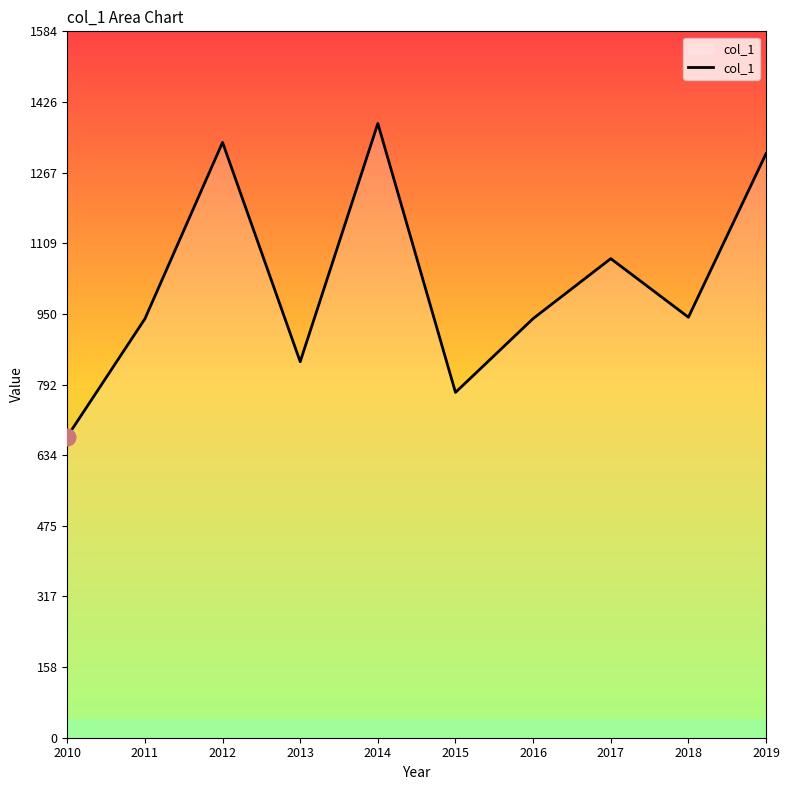

The chart shows a value of 670.1 at 2014. True or false?

False